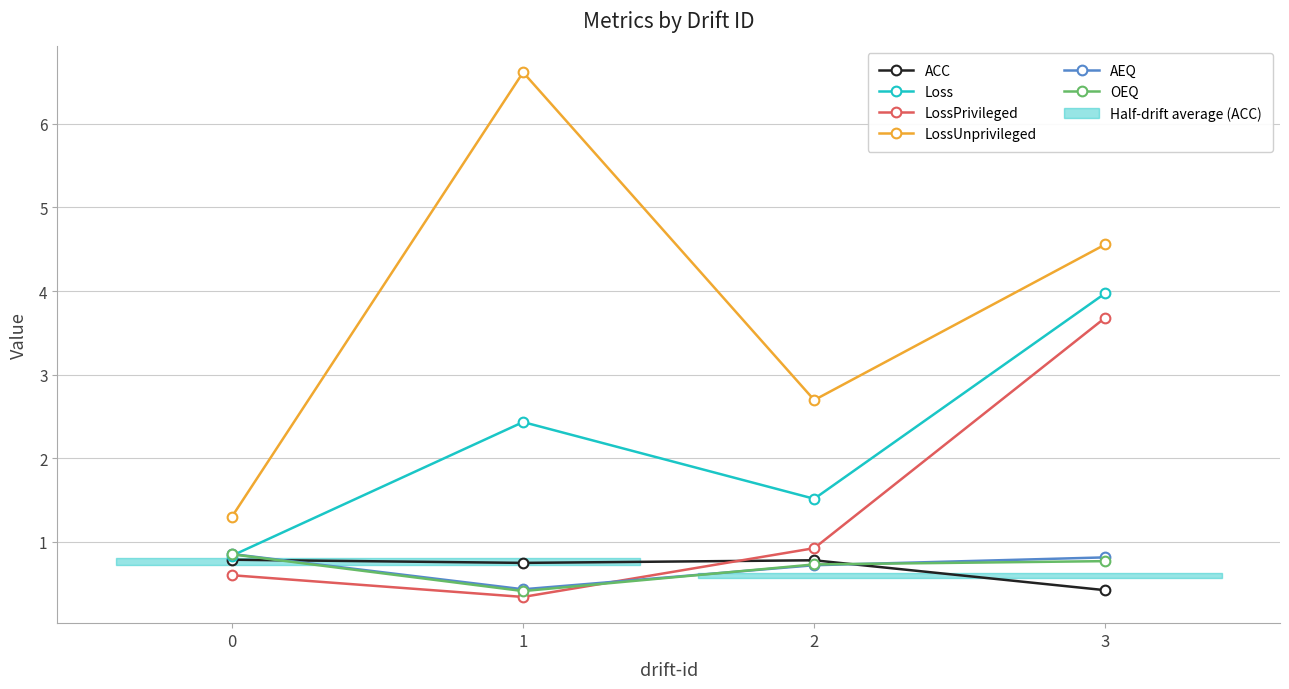

What is the maximum value shown in the chart?

6.6